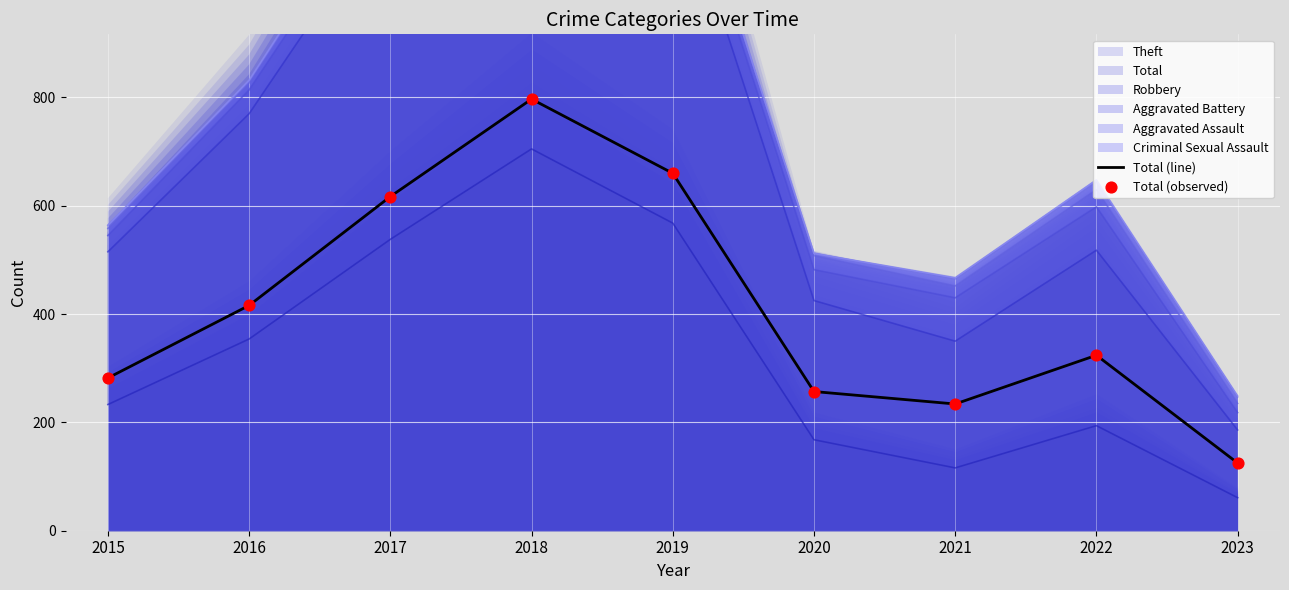

Which series reaches the minimum Y coordinate?

Total (line)